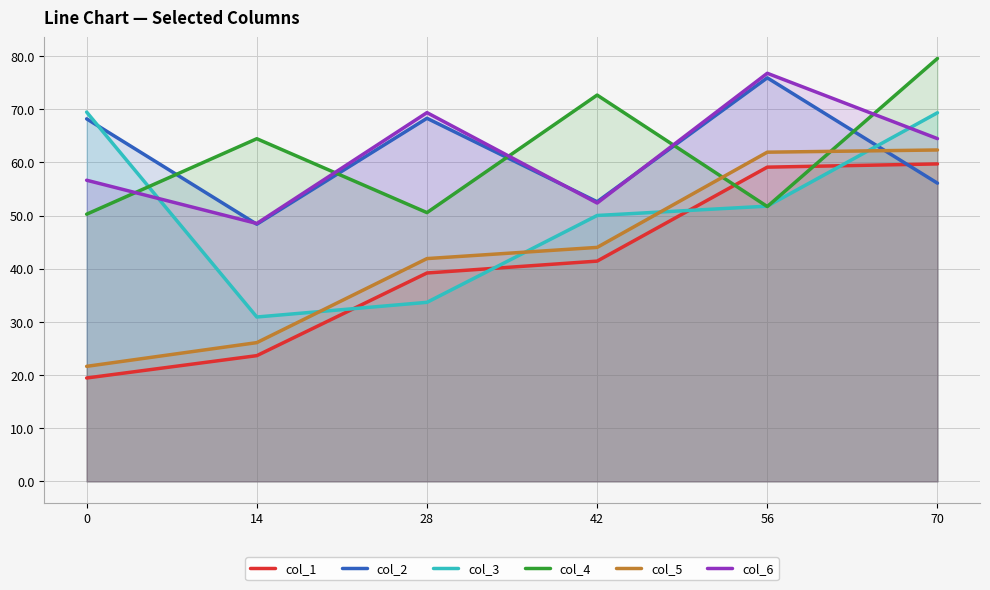

At which label does col_2 reach its minimum?

14